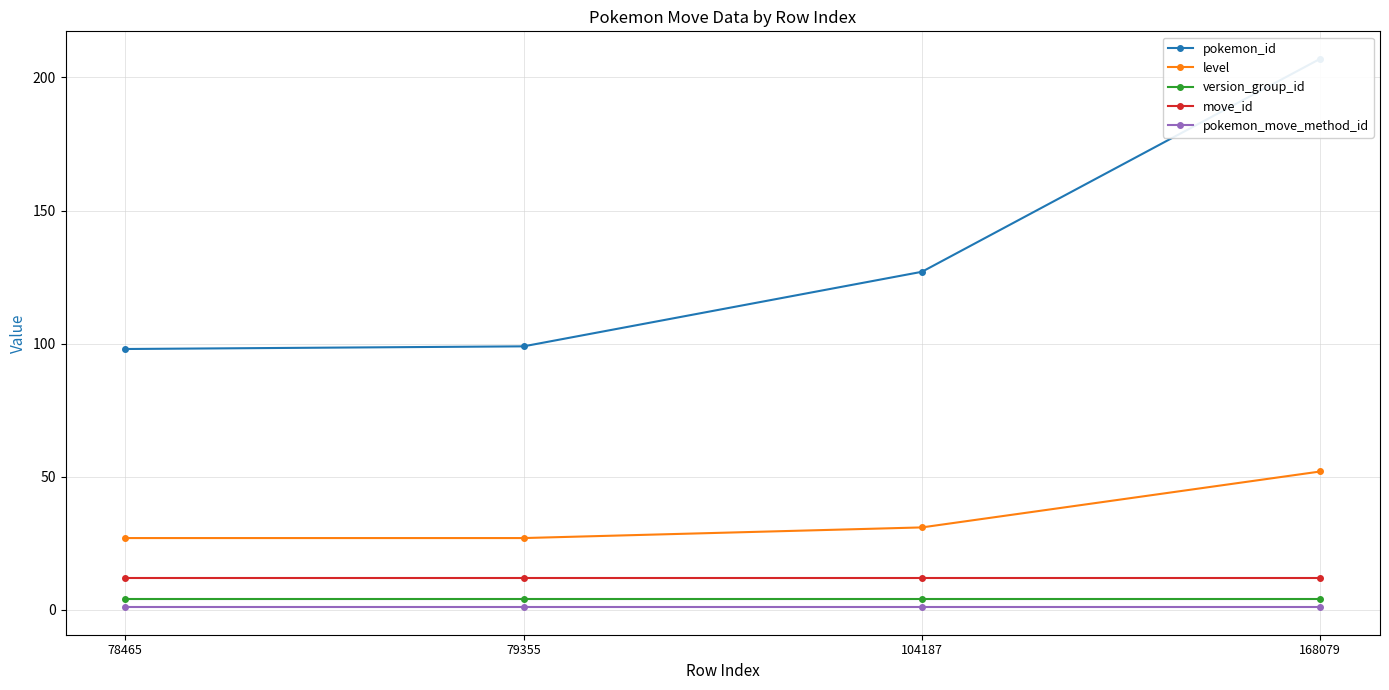

Reading left to right, what are all the values shown in this chart?

pokemon_id: 98	99	127	207
level: 27	27	31	52
version_group_id: 4	4	4	4
move_id: 12	12	12	12
pokemon_move_method_id: 1	1	1	1